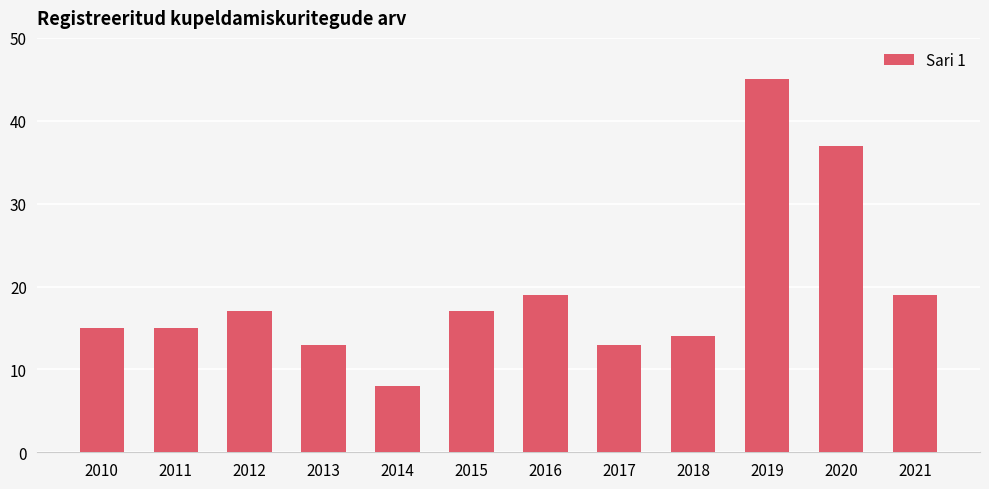

The chart shows a value of 13 at 2013. True or false?

True